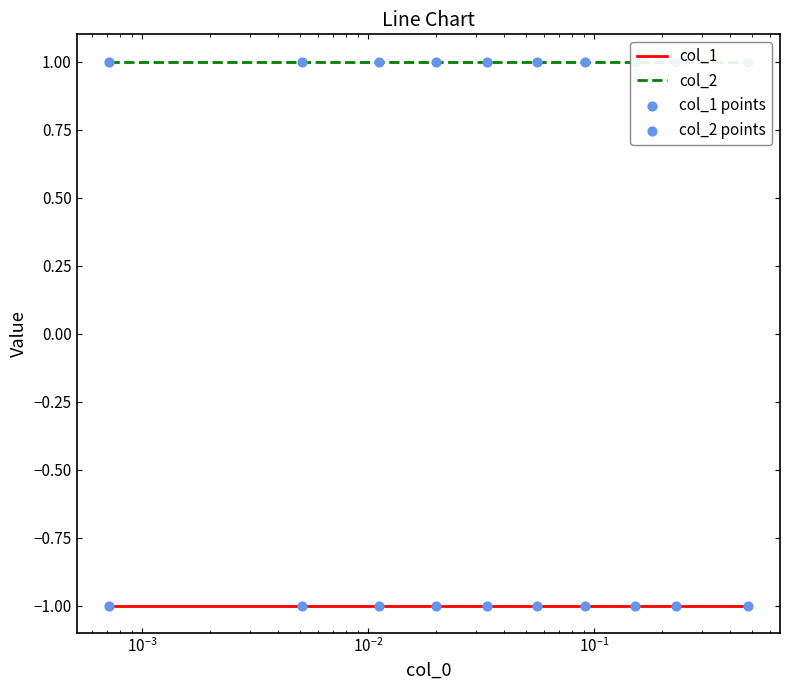

Is the value of col_1 at 8 greater than the value of col_2 points at 8?

No